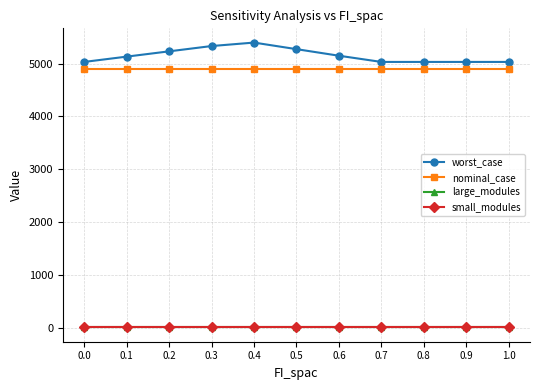

Is this an area chart (filled region under the line)?

No